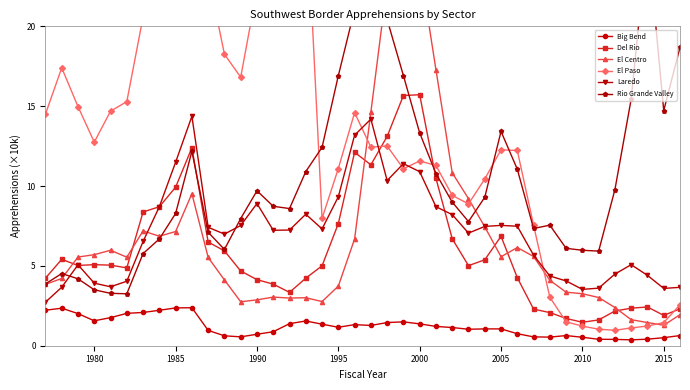

What is the minimum value for Del Rio?

1.5